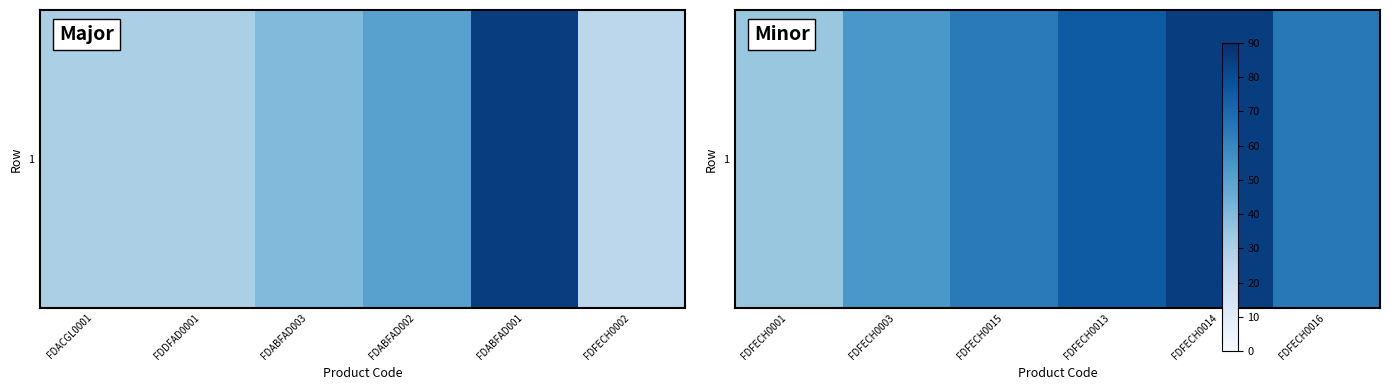

How many categories are shown in the chart?

6